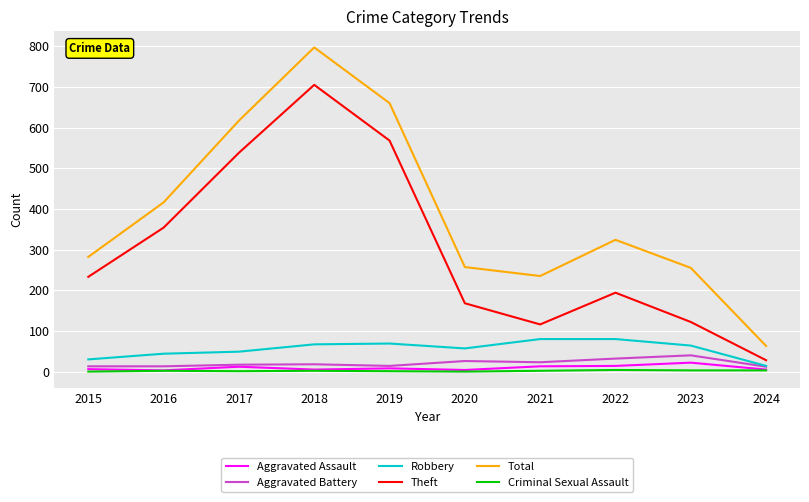

At which label is Total closest to 430?

2016